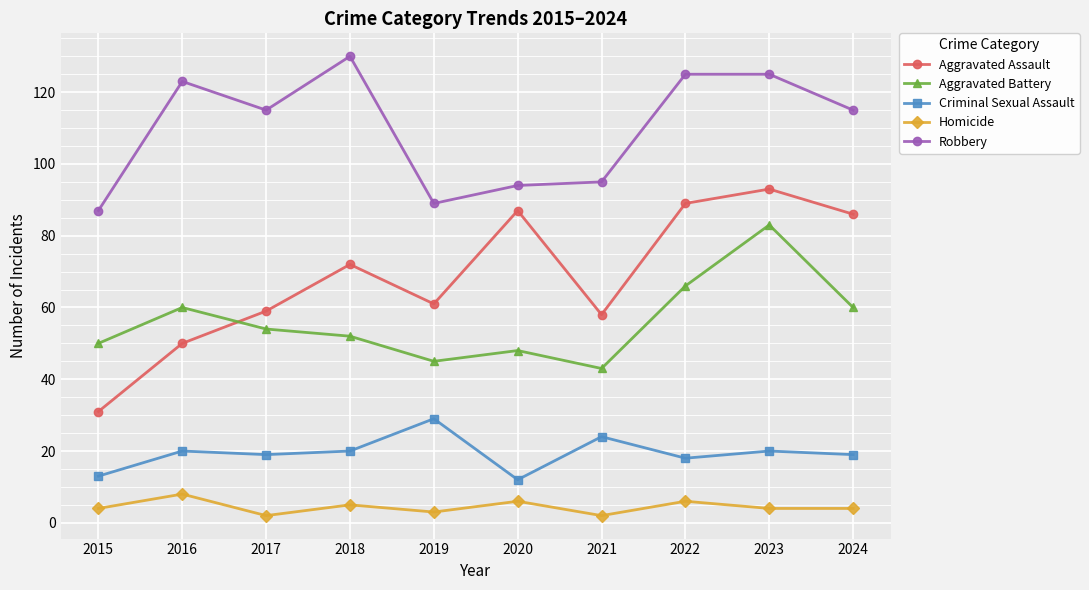

What is the total value across all series at 2019?

227